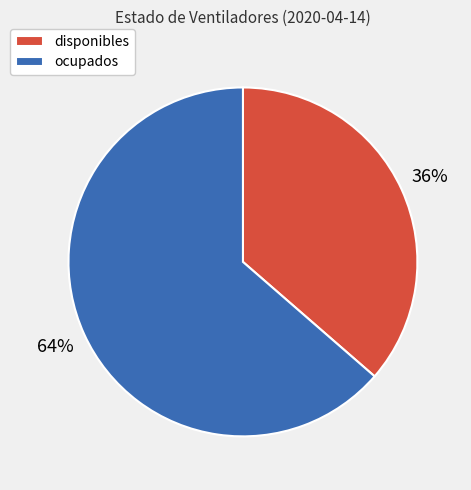

How many slices are in this pie chart?

2